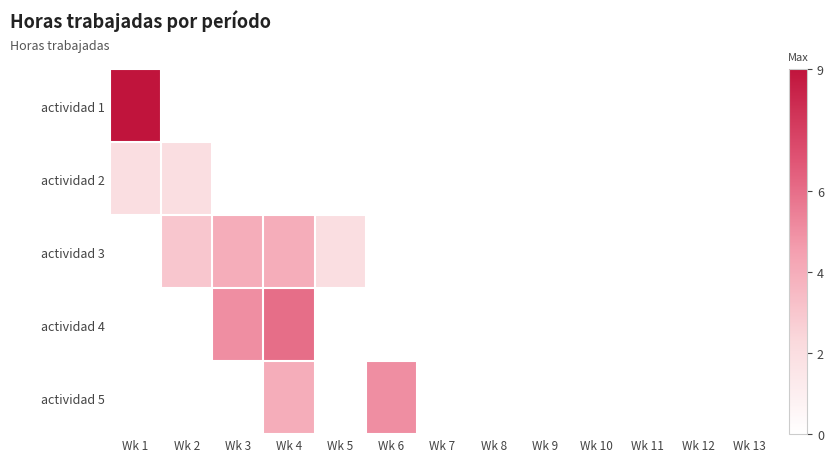

Reading left to right, extract all data points from this chart.

actividad 1: Wk 1=9	Wk 2=0	Wk 3=0	Wk 4=0	Wk 5=0	Wk 6=0	Wk 7=0	Wk 8=0	Wk 9=0	Wk 10=0	Wk 11=0	Wk 12=0	Wk 13=0
actividad 2: Wk 1=2	Wk 2=2	Wk 3=0	Wk 4=0	Wk 5=0	Wk 6=0	Wk 7=0	Wk 8=0	Wk 9=0	Wk 10=0	Wk 11=0	Wk 12=0	Wk 13=0
actividad 3: Wk 1=0	Wk 2=3	Wk 3=4	Wk 4=4	Wk 5=2	Wk 6=0	Wk 7=0	Wk 8=0	Wk 9=0	Wk 10=0	Wk 11=0	Wk 12=0	Wk 13=0
actividad 4: Wk 1=0	Wk 2=0	Wk 3=5	Wk 4=6	Wk 5=0	Wk 6=0	Wk 7=0	Wk 8=0	Wk 9=0	Wk 10=0	Wk 11=0	Wk 12=0	Wk 13=0
actividad 5: Wk 1=0	Wk 2=0	Wk 3=0	Wk 4=4	Wk 5=0	Wk 6=5	Wk 7=0	Wk 8=0	Wk 9=0	Wk 10=0	Wk 11=0	Wk 12=0	Wk 13=0